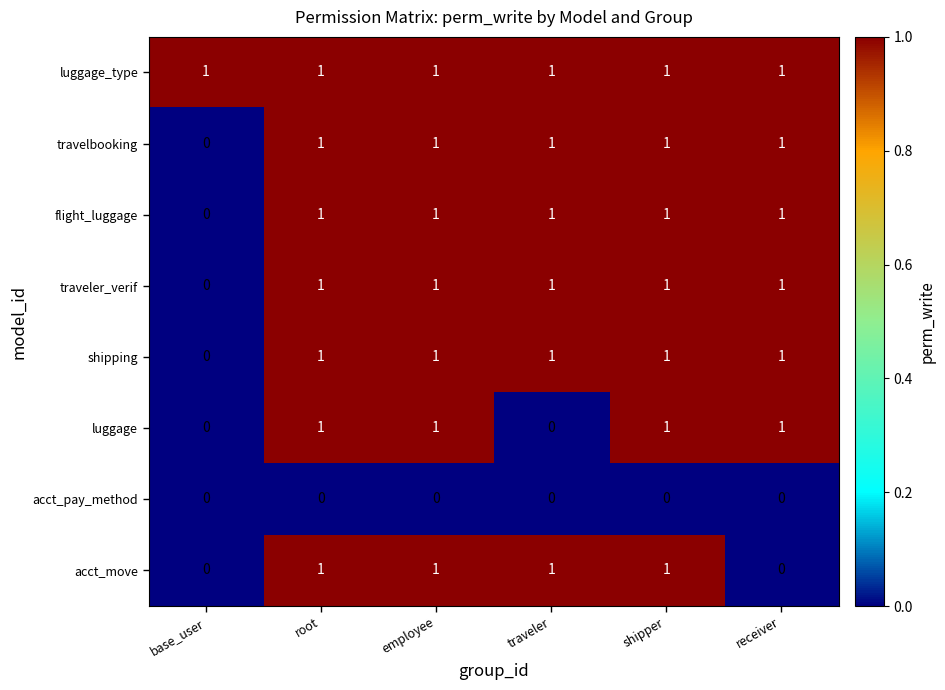

Which series changed the most between employee and receiver?

acct_move